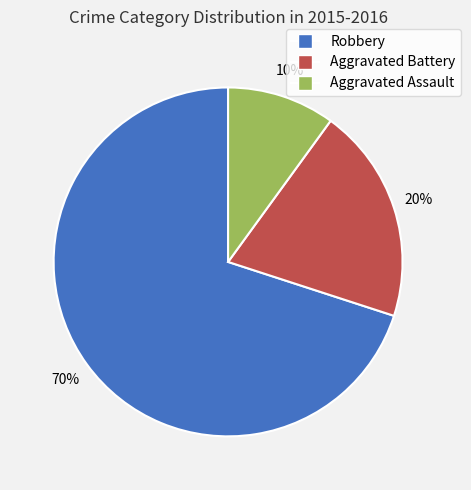

Which category accounts for the majority?

Robbery